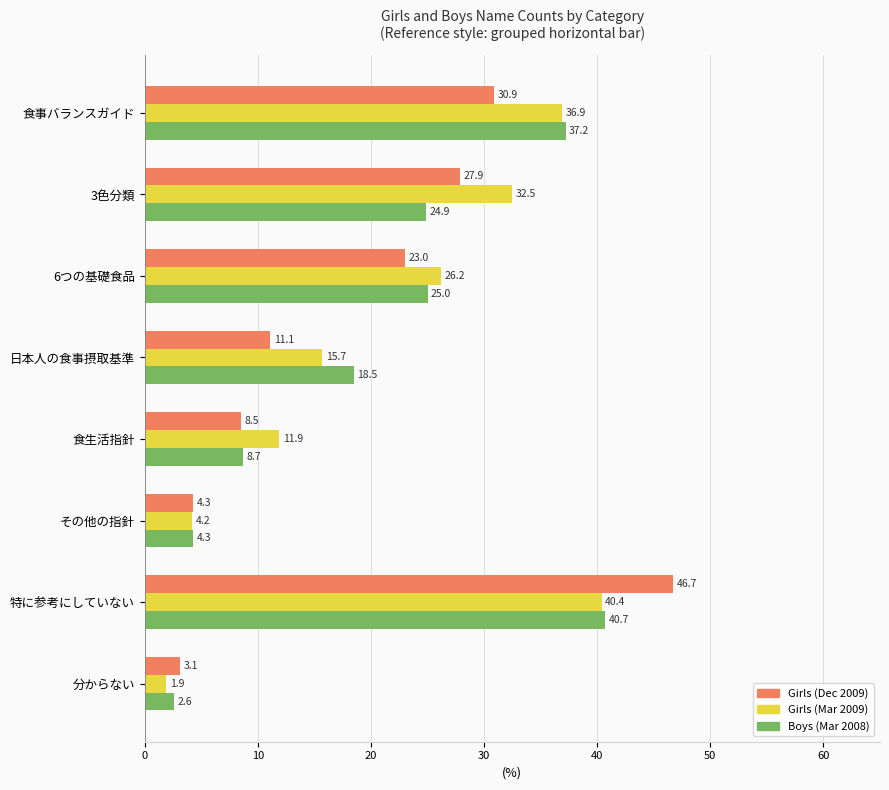

Which series has the largest range (max minus min)?

Girls (Dec 2009)